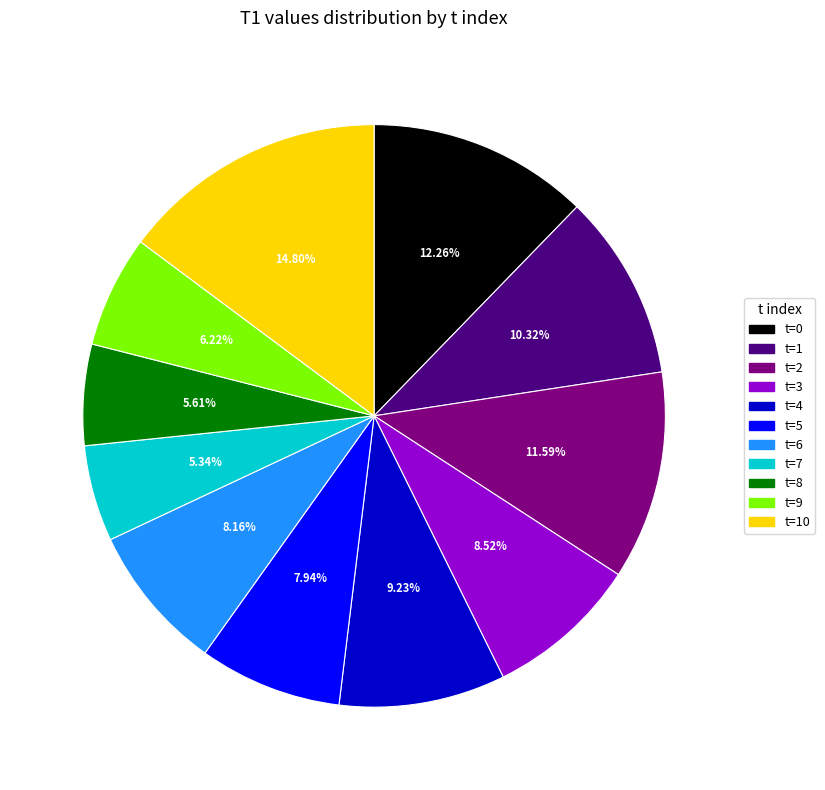

Does any single category account for the majority?

No